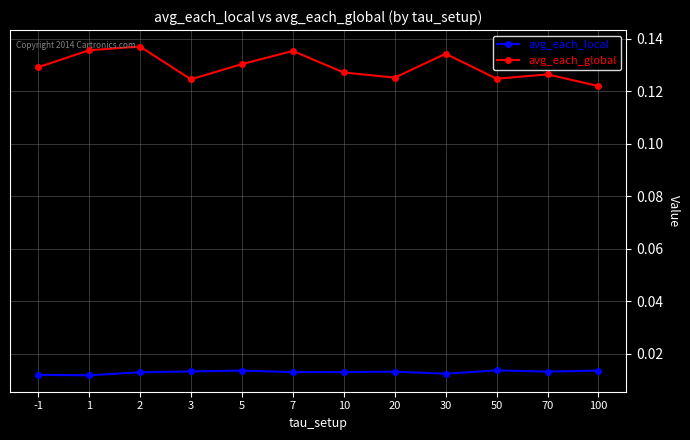

List the series in order of their peak value, lowest first.

avg_each_local, avg_each_global